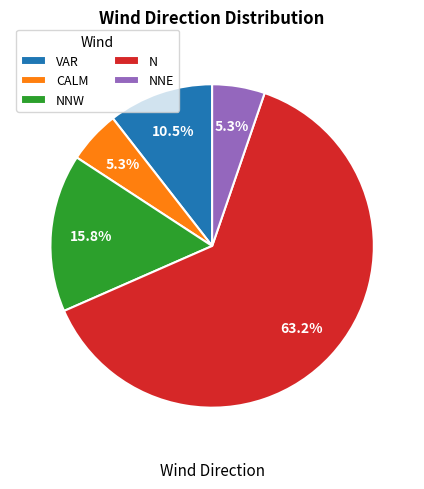

True or false: N accounts for 63% of the total.

True